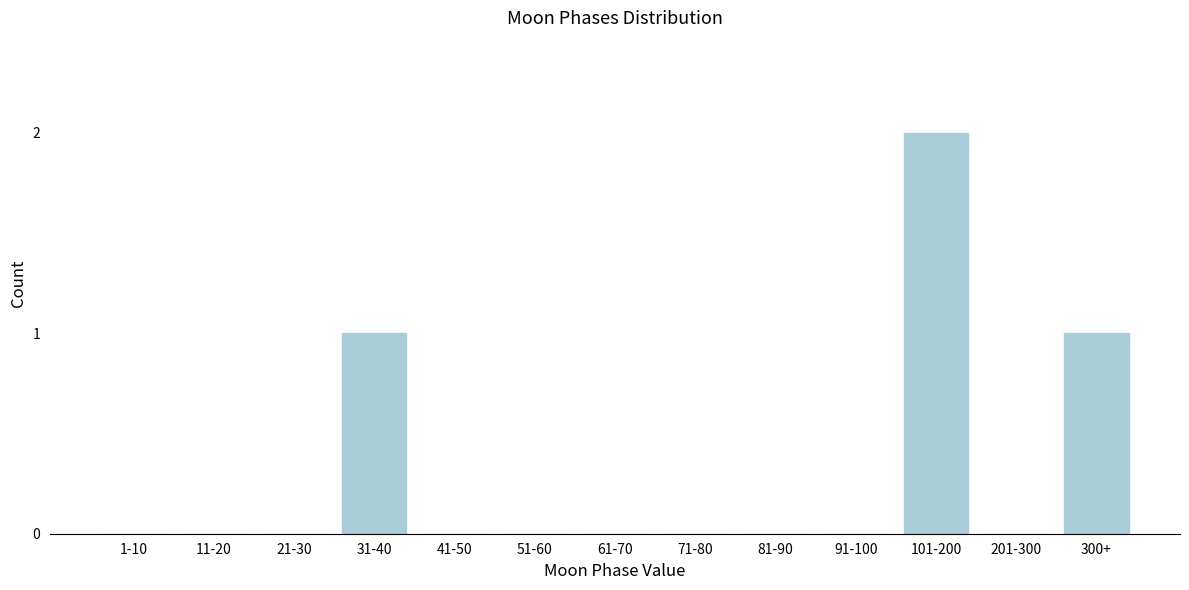

Reading left to right, list all the values displayed in this chart.

1-10=0	11-20=0	21-30=0	31-40=1	41-50=0	51-60=0	61-70=0	71-80=0	81-90=0	91-100=0	101-200=2	201-300=0	300+=1